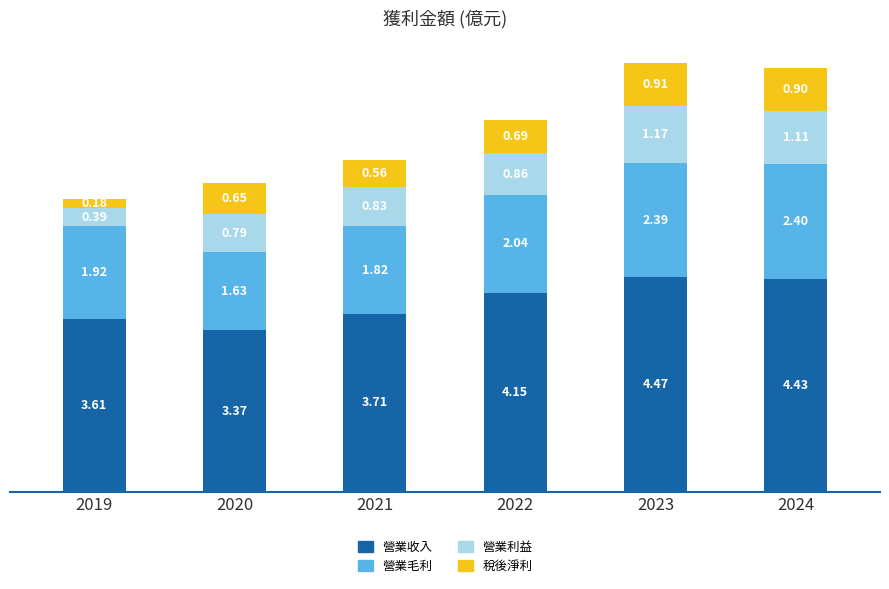

At which category is the sum across all series the highest?

2023